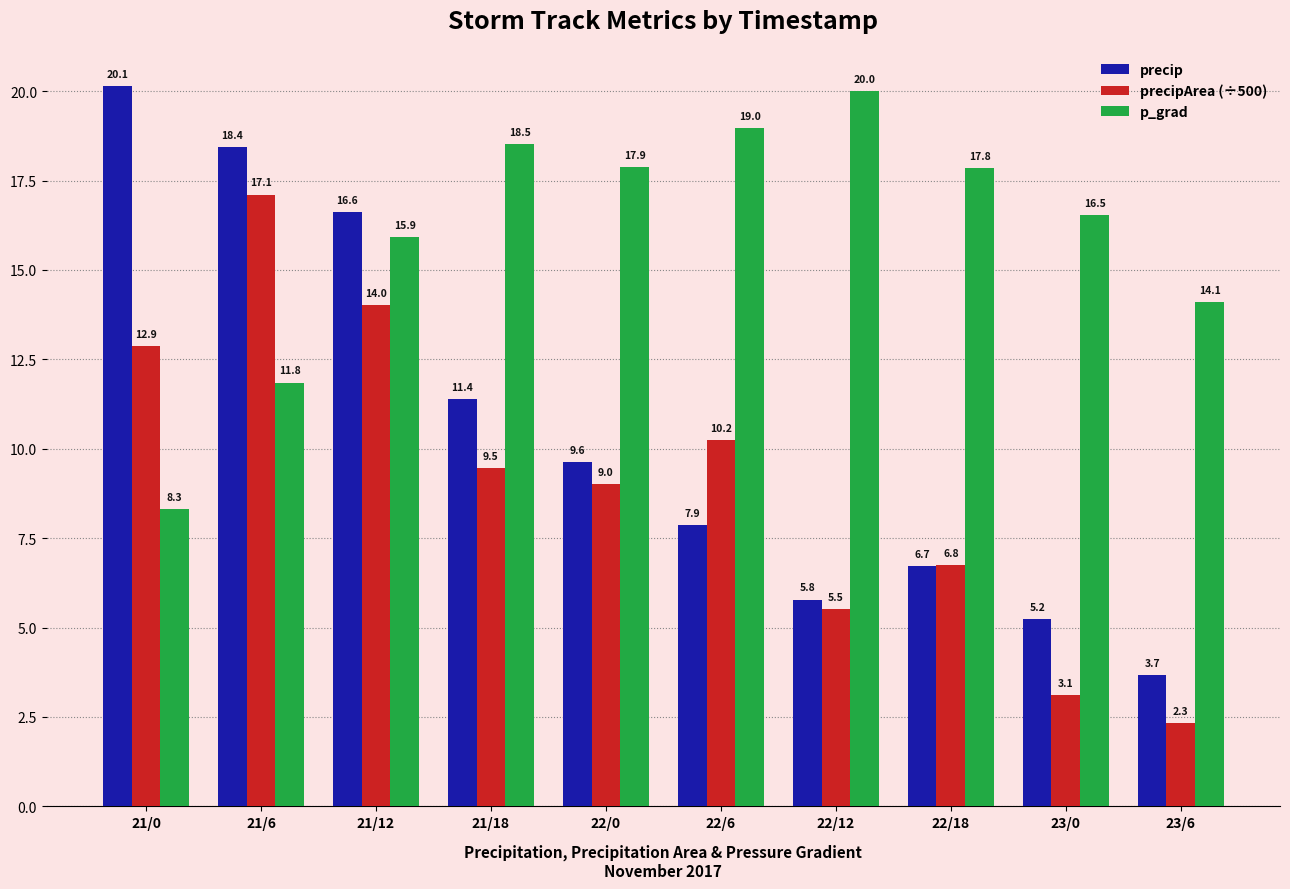

Which series has the largest range (max minus min)?

precip